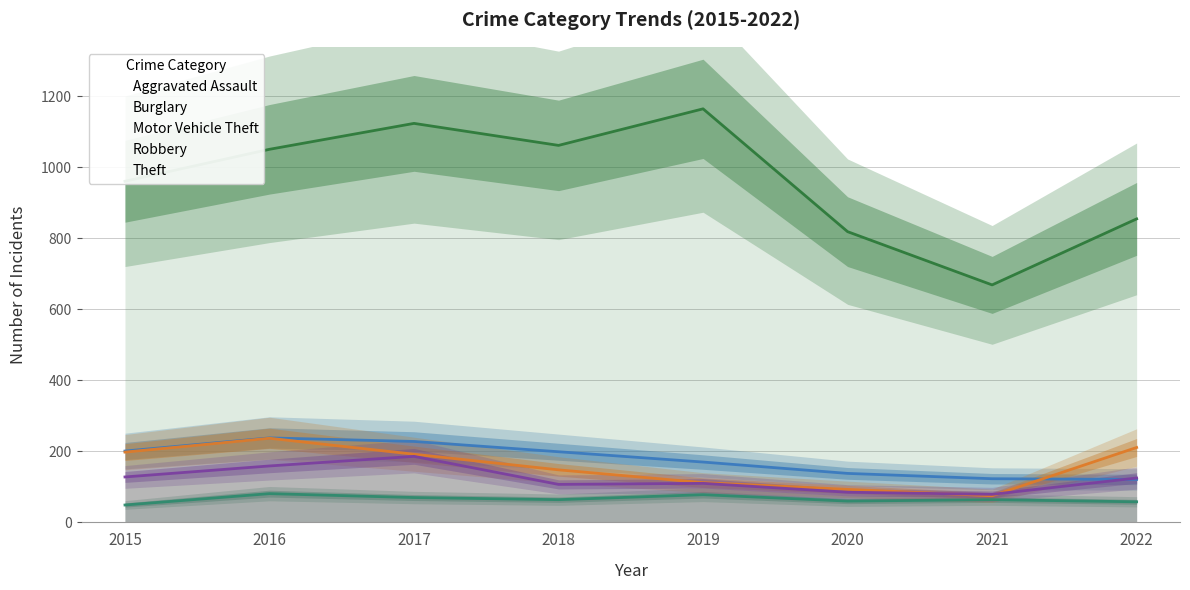

Which series changed the most between 2019 and 2021?

Theft